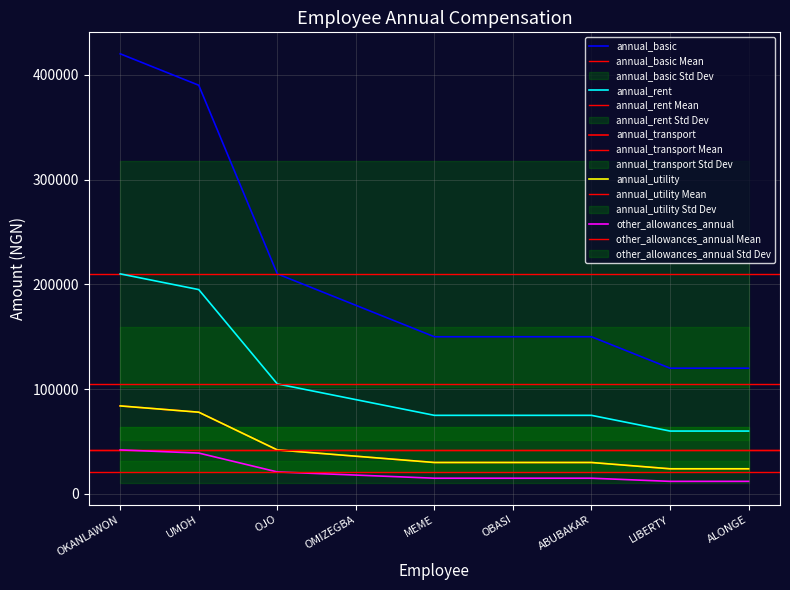

What are all the series names shown in the legend?

annual_basic, annual_rent, annual_transport, annual_utility, other_allowances_annual